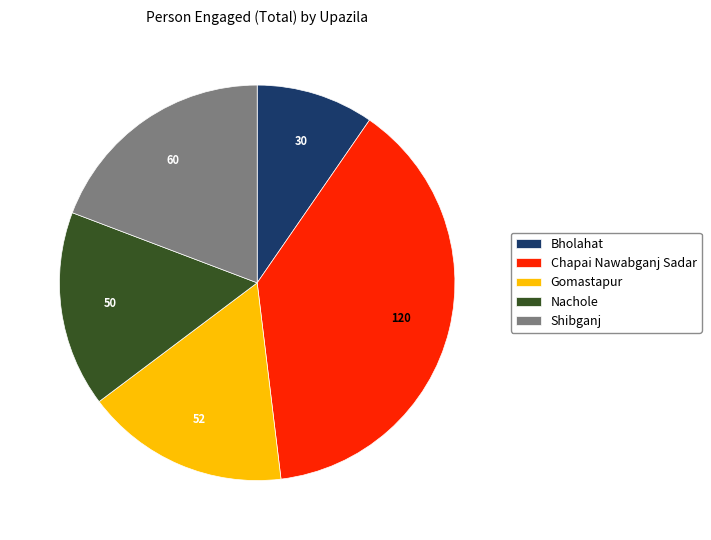

How many segments does this pie chart have?

5